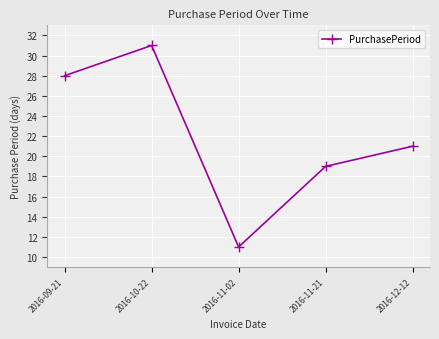

At which label is the value closest to 21?

2016-12-12